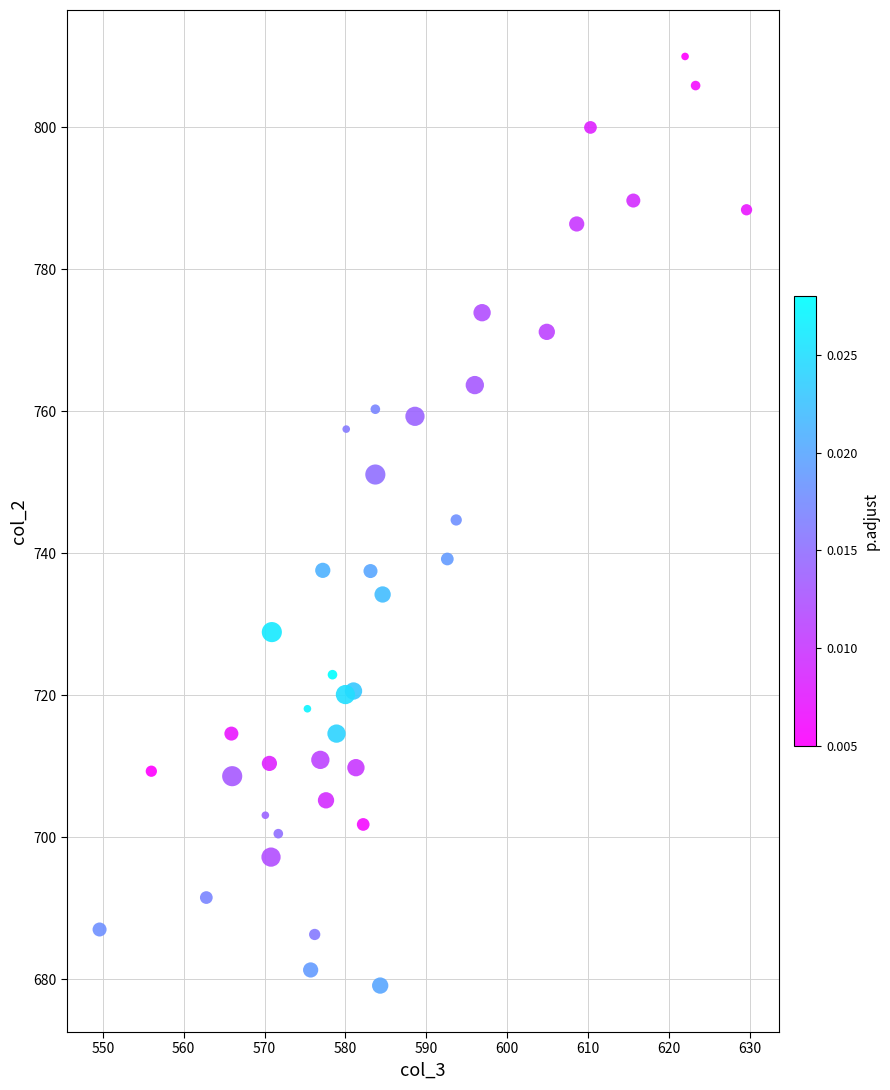

What is the range of Y values (max minus min)?

130.9